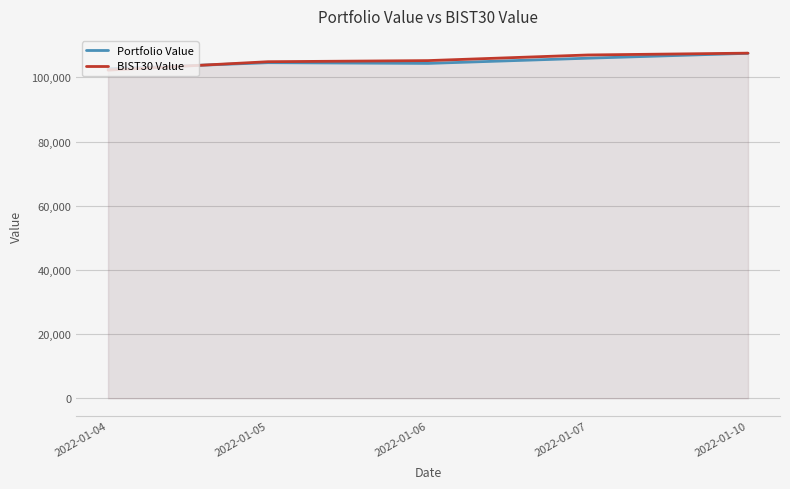

At which category does the chart reach its minimum across all series?

2022-01-04